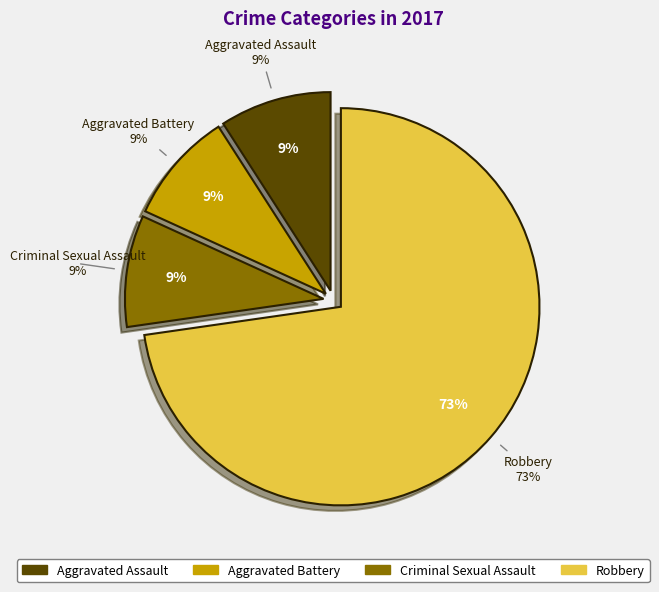

What percentage do Aggravated Battery and Criminal Sexual Assault together represent?

18.2%